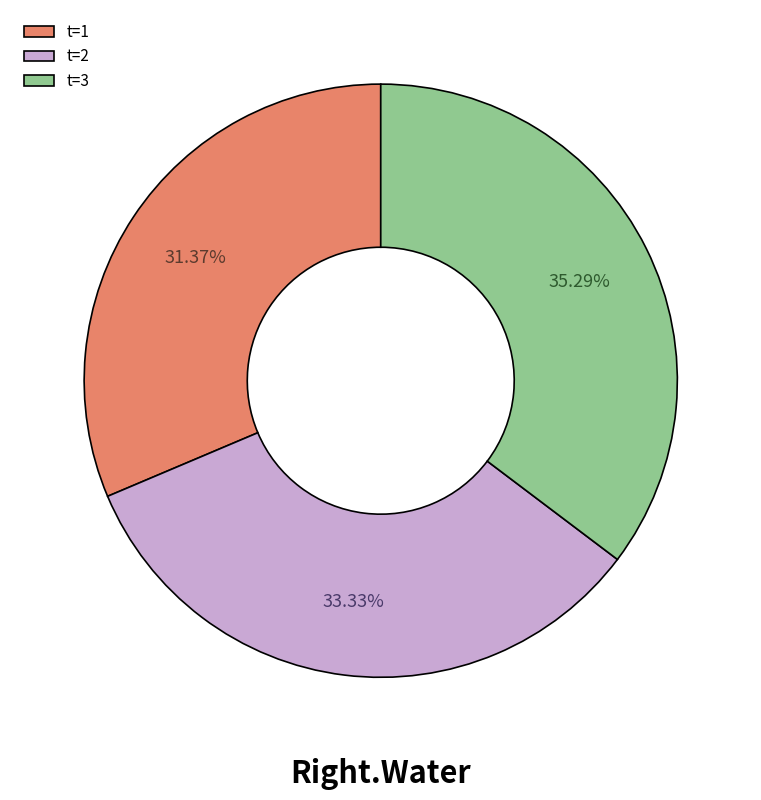

Rank the categories by value from highest to lowest.

t=3, t=2, t=1